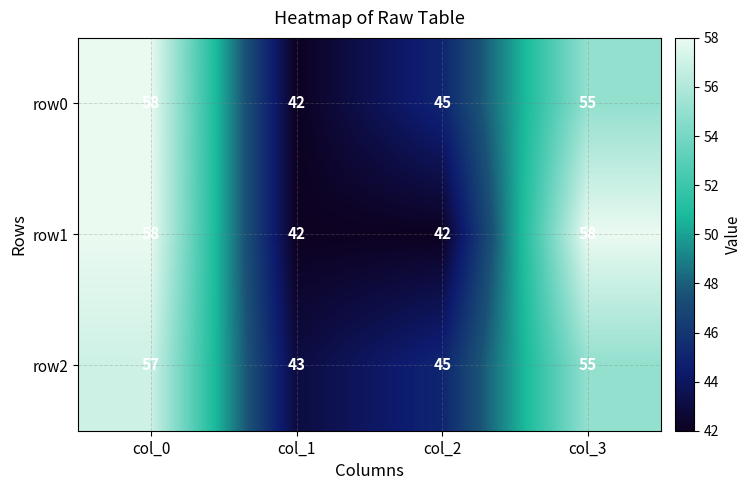

The value of row1 at col_1 is 42. True or false?

True